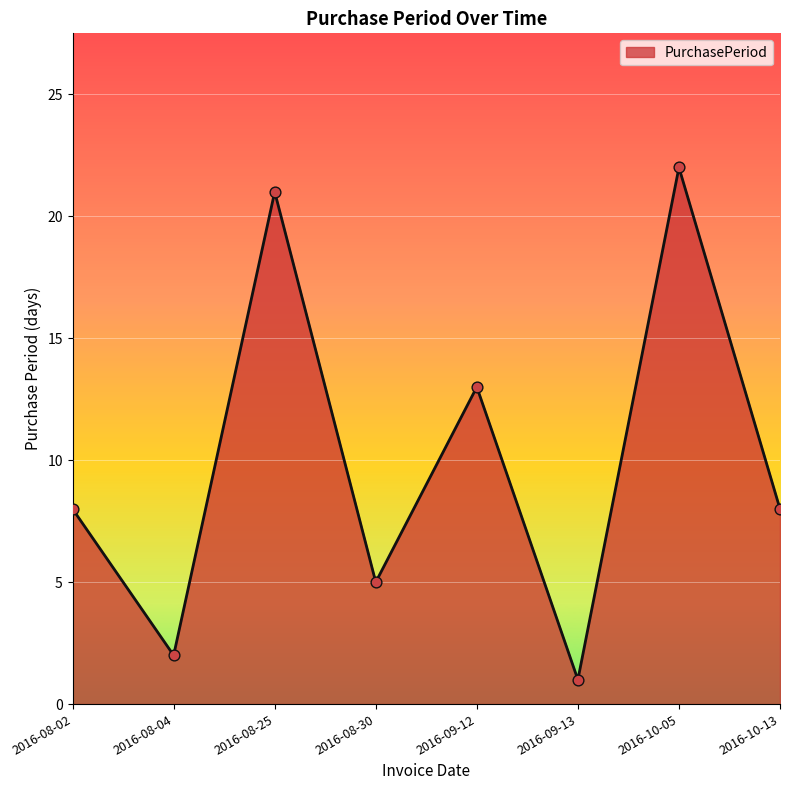

What is the ratio of the value at 2016-08-02 to the value at 2016-10-13?

1.0